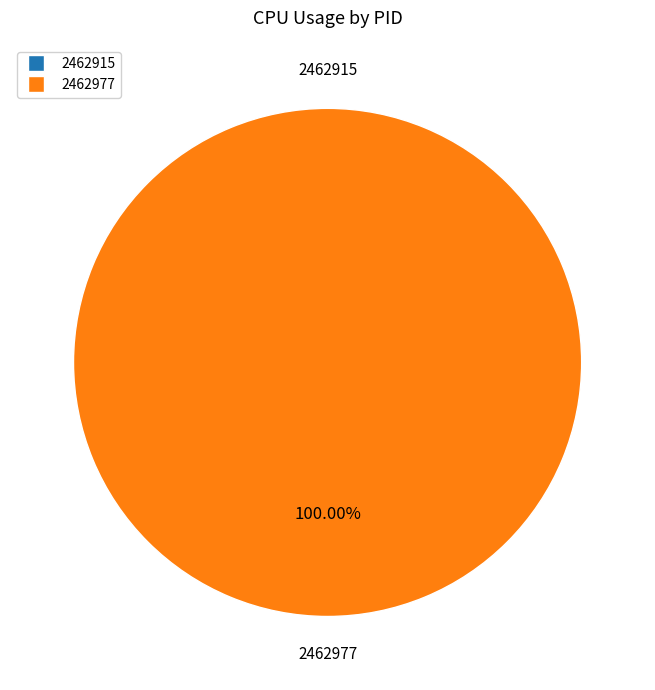

True or false: 2462977 accounts for 100% of the total.

True